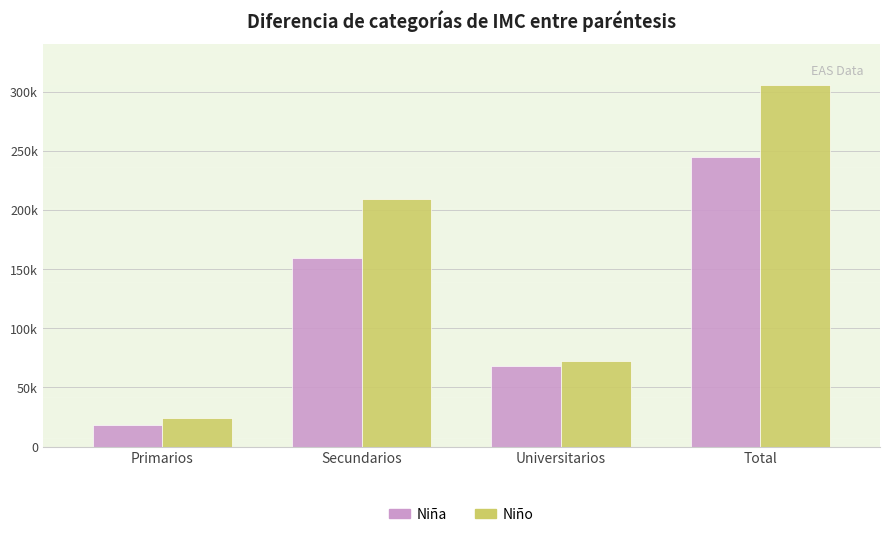

Are the bars grouped side by side (vs. stacked)?

Yes